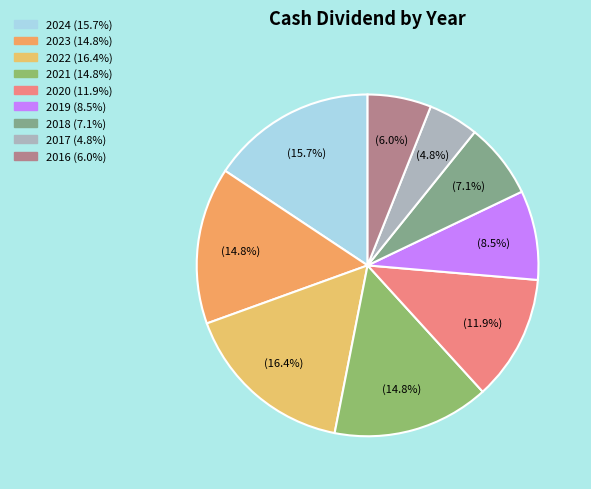

Do 2018 and 2019 together represent more than half of the pie?

No